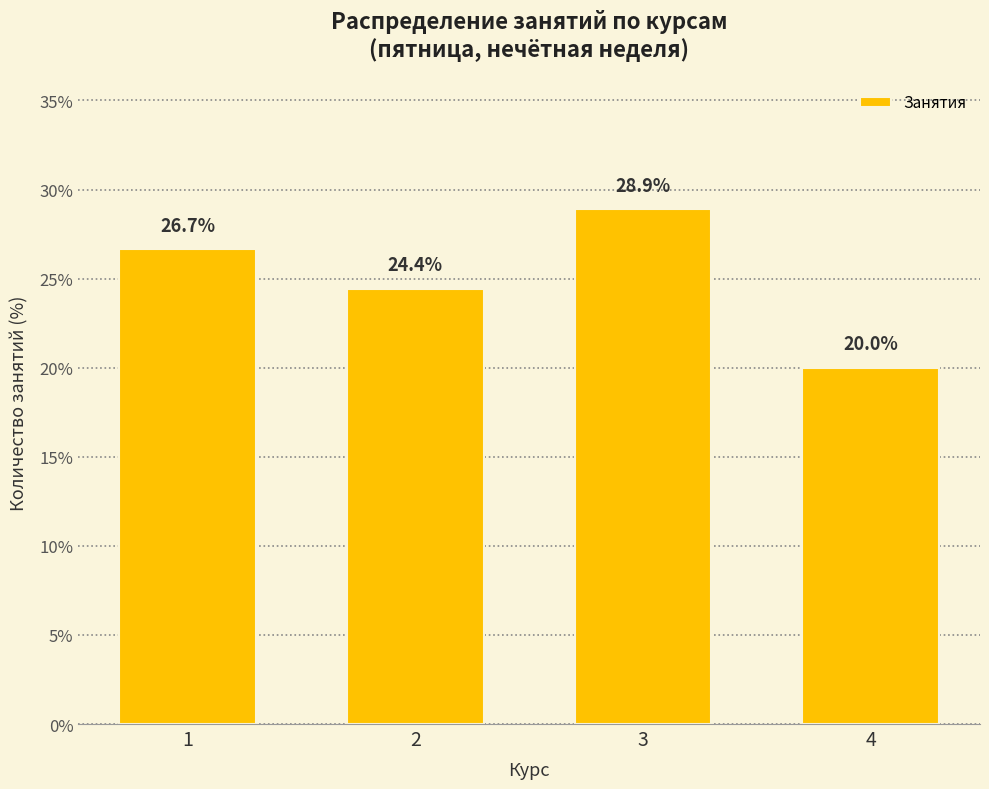

Is it true that the value at 1 is 26.7?

True